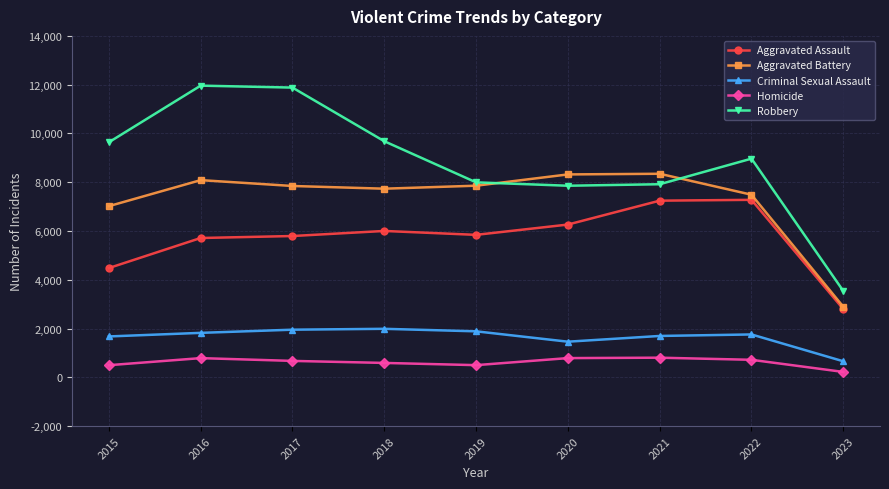

Which series has the widest spread of values?

Robbery